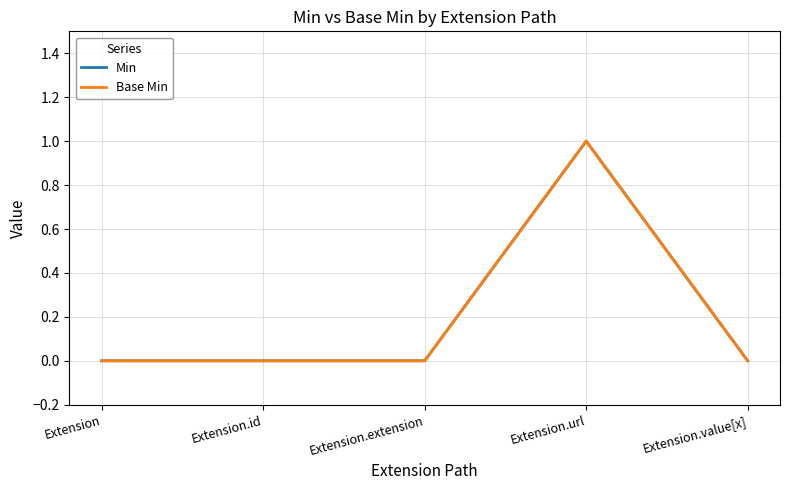

How many interior local peaks does the Min series have?

1